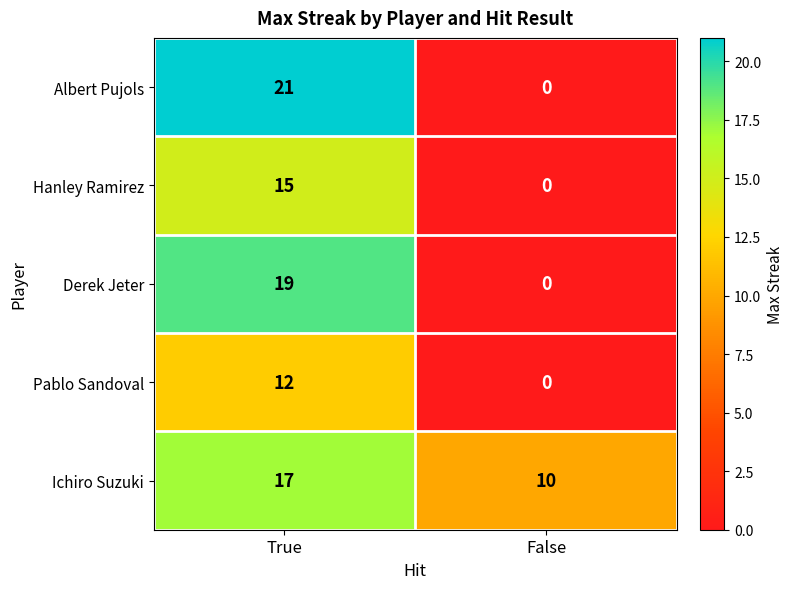

What is the sum of the Albert Pujols values at False and True?

21